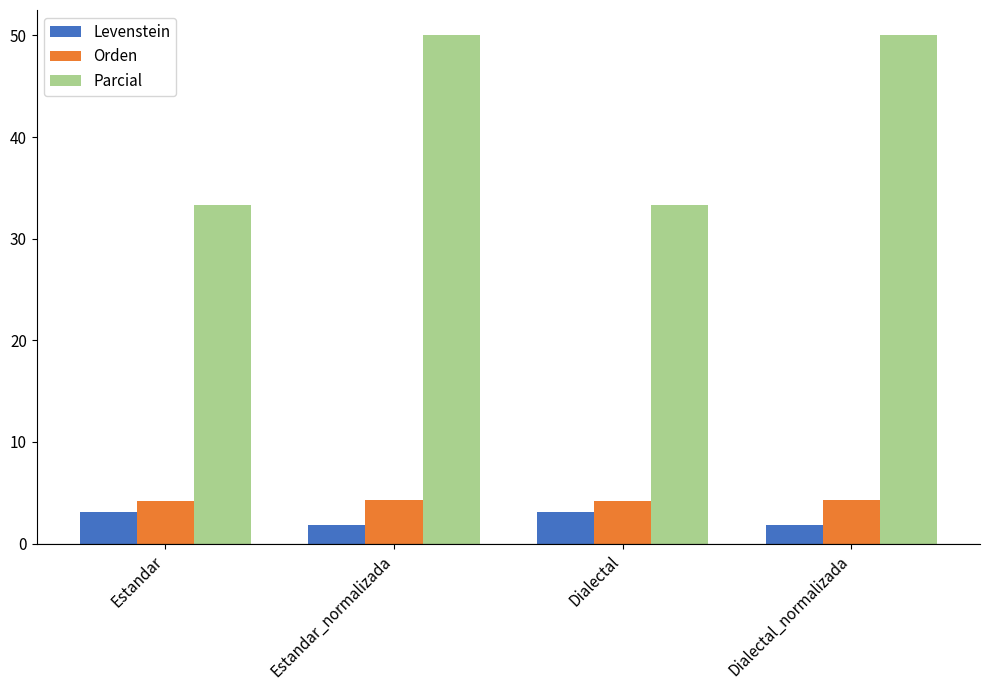

How many bars are there in each group?

3